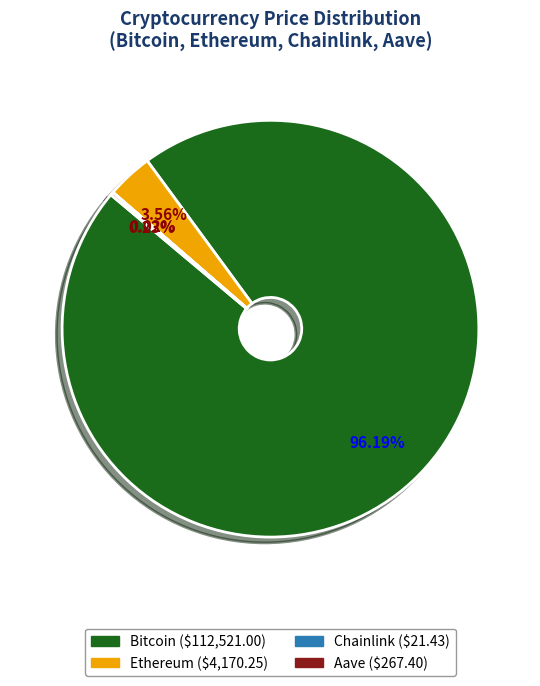

What is the ratio of the value at Bitcoin to the value at Ethereum?

27.0